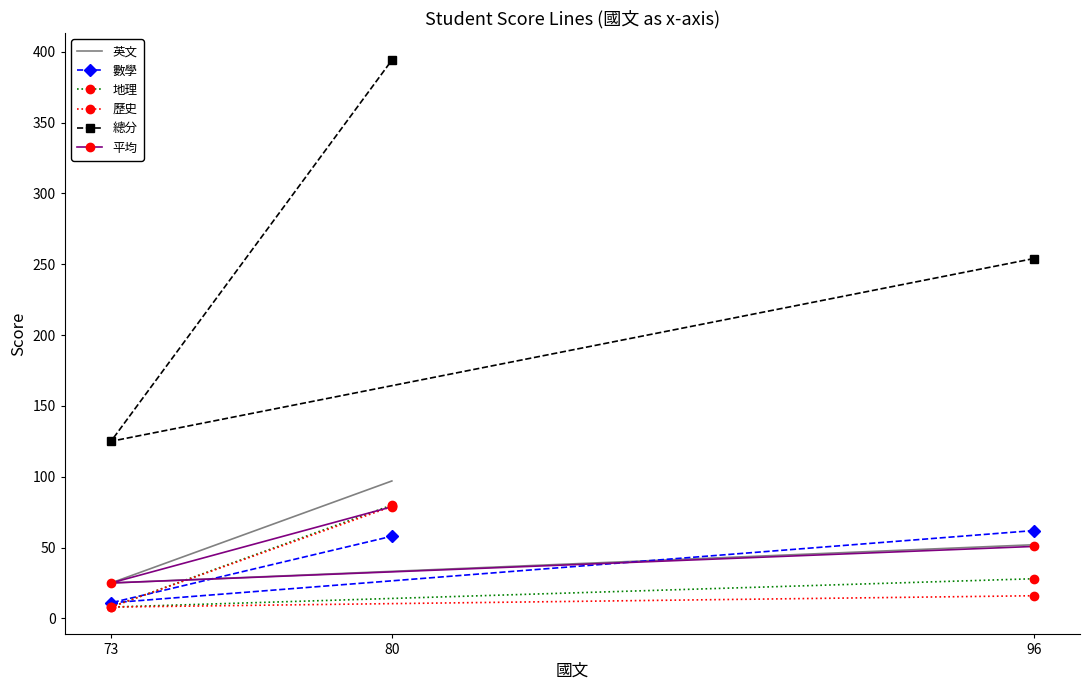

Between 73 and 80, which series saw the biggest shift?

總分